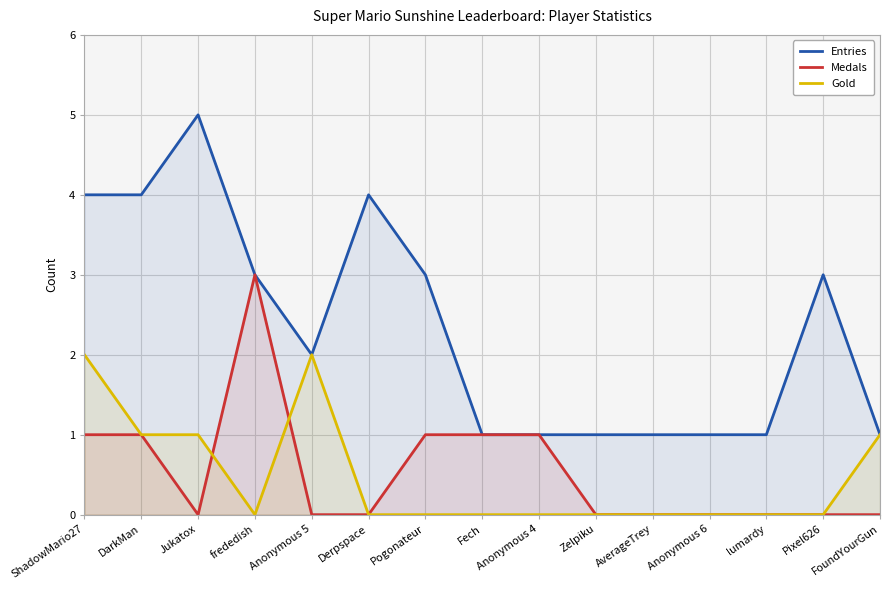

True or false: Medals has a value of 0 at Anonymous 6.

True